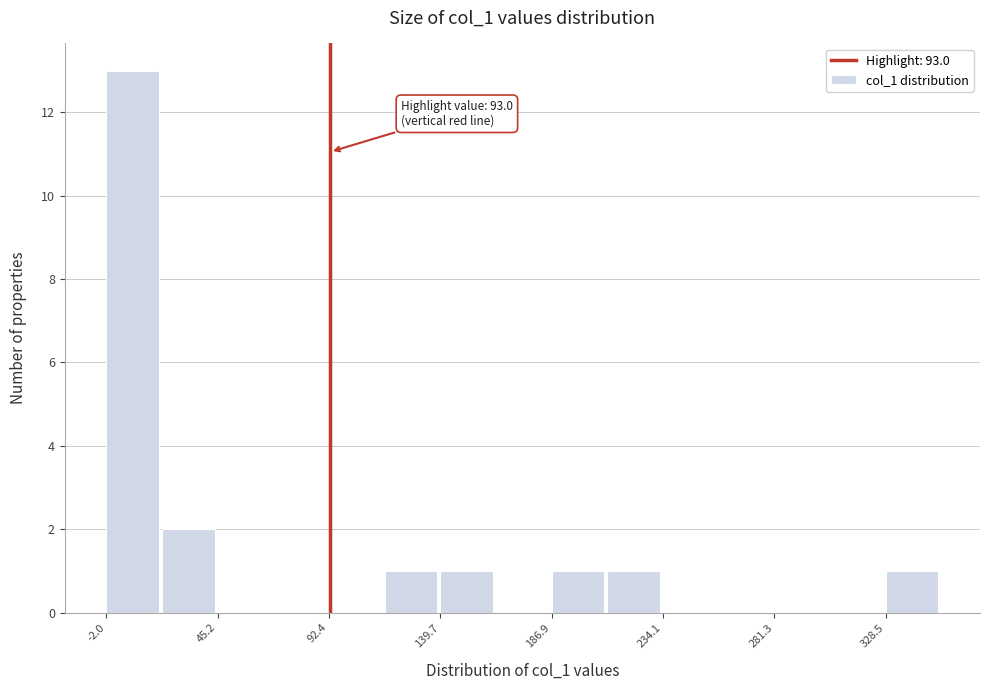

Over which range of the x-axis is the bar tallest?

0 to 20